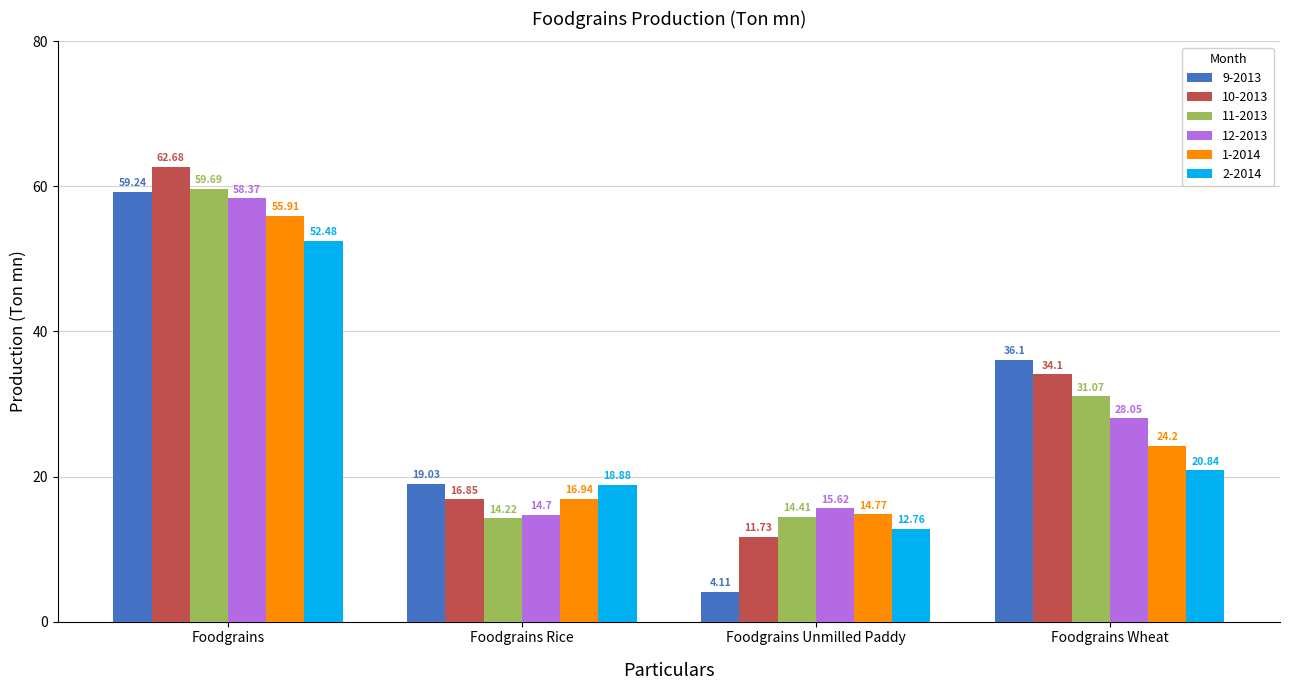

Which series has the largest range (max minus min)?

9-2013